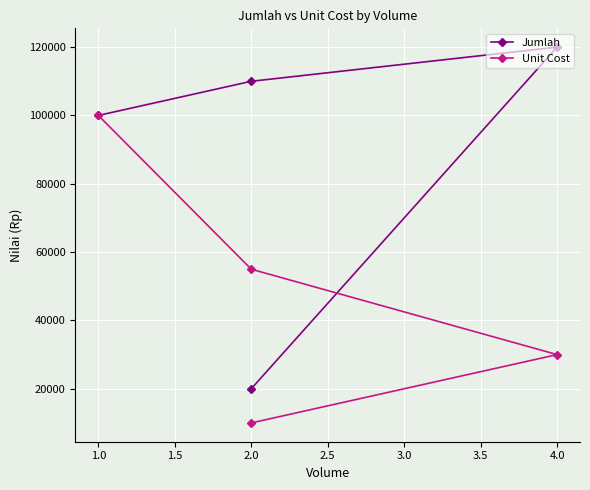

What are all the series names shown in the legend?

Jumlah, Unit Cost